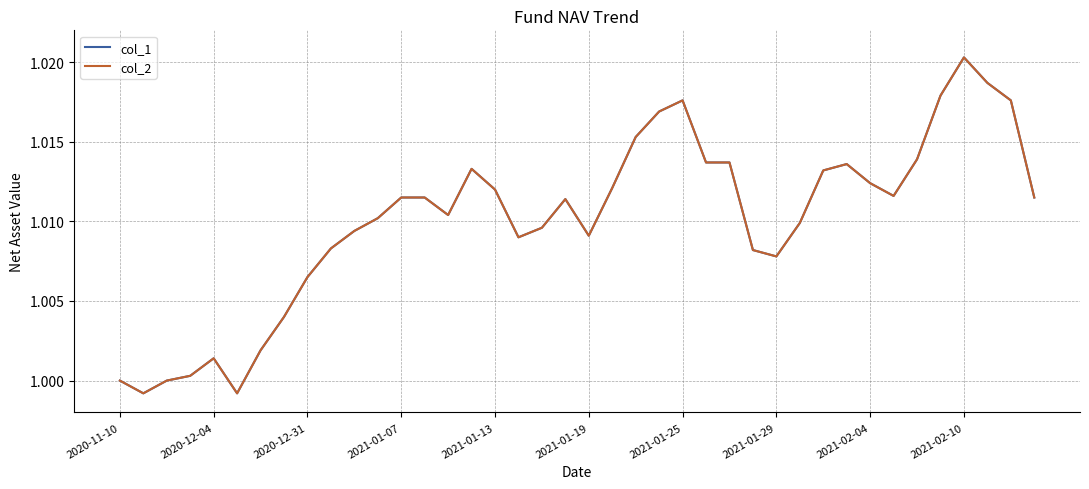

How many interior local peaks does the col_2 series have?

6